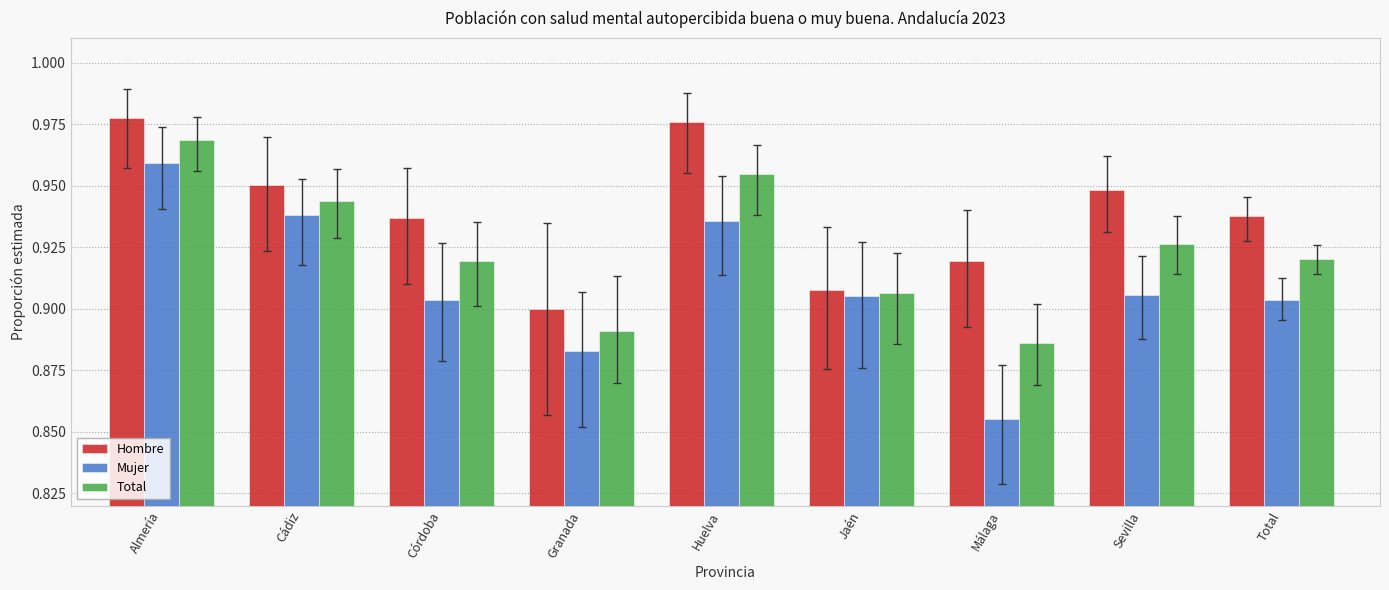

Rank the series by their maximum value, from lowest to highest.

Mujer, Total, Hombre